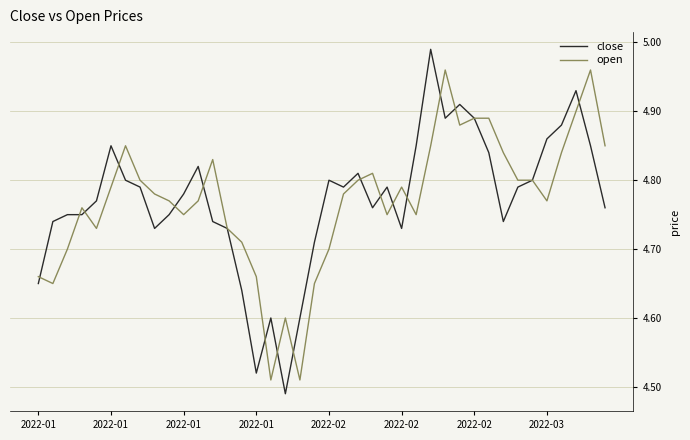

Which series has the widest spread of values?

close